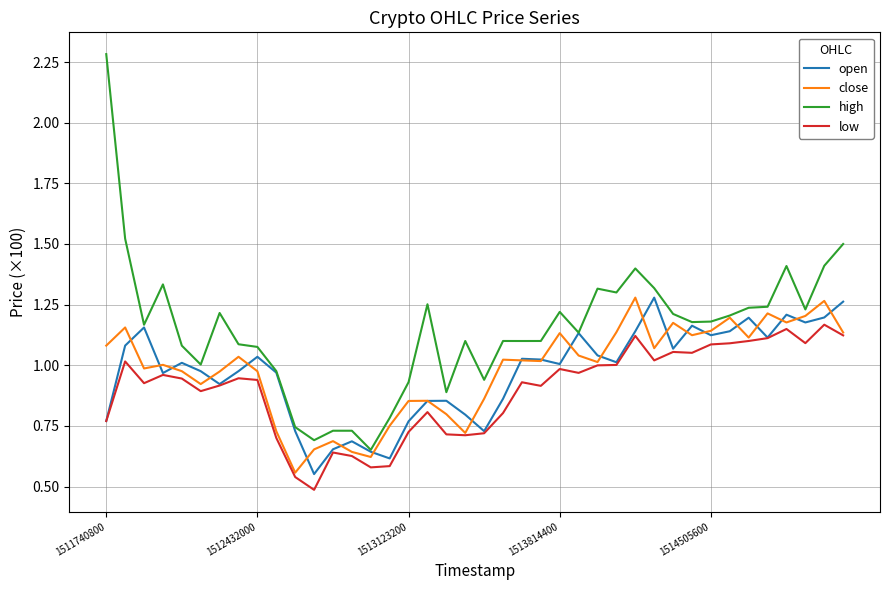

True or false: high and low cross at least once.

False